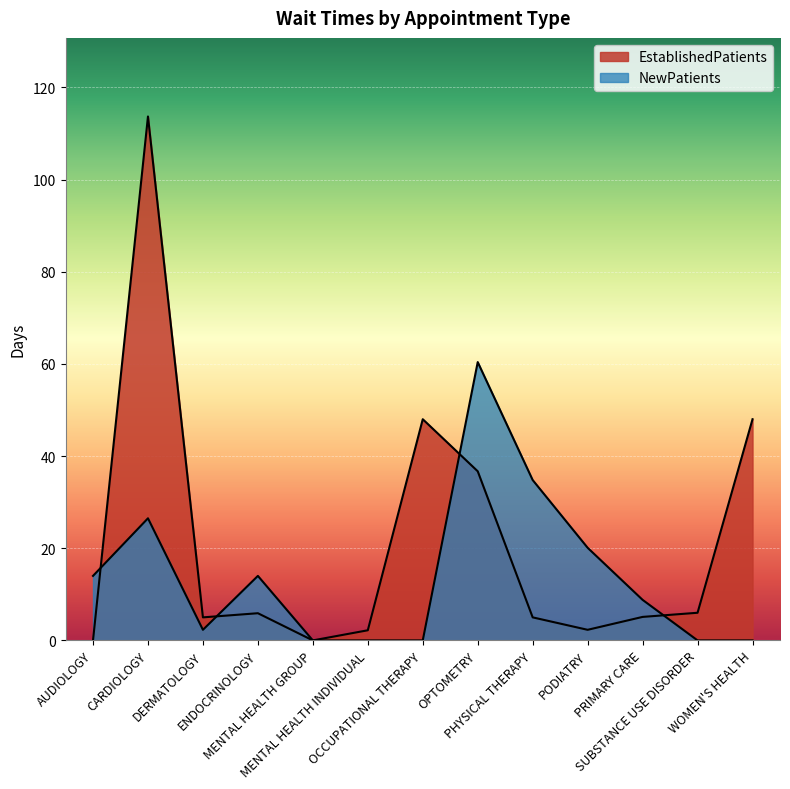

What are all the series names shown in the legend?

EstablishedPatients, NewPatients